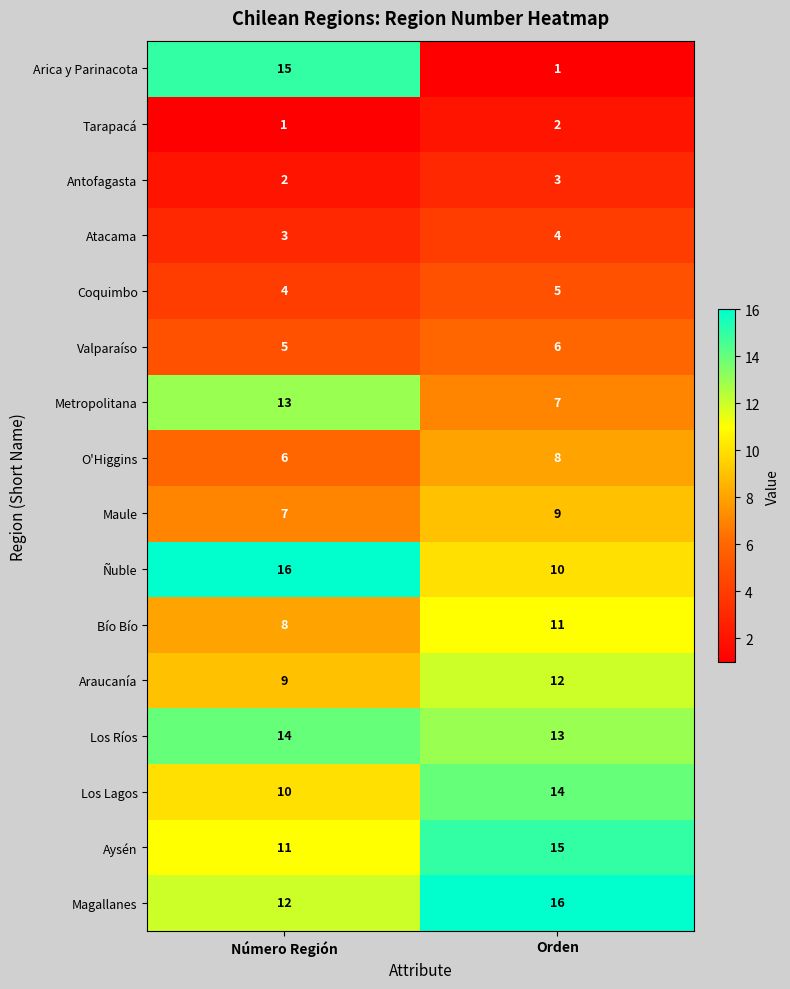

What is the maximum value shown in the chart?

16